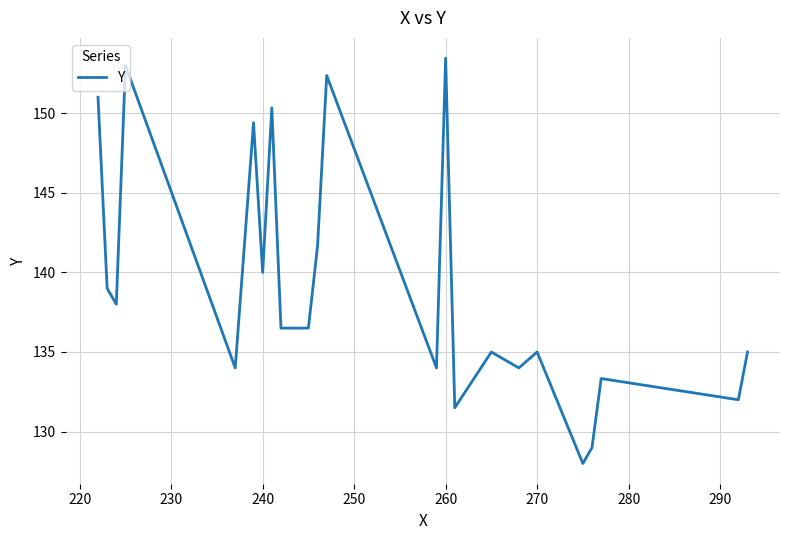

Reading left to right, extract all data points from this chart.

151.0	139.0	138.0	153.0	134.0	149.4	140.0	150.3	136.5	136.5	136.5	136.5	141.7	152.4	134.0	153.5	131.5	135.0	134.0	135.0	128.0	129.0	133.3	132.0	135.0